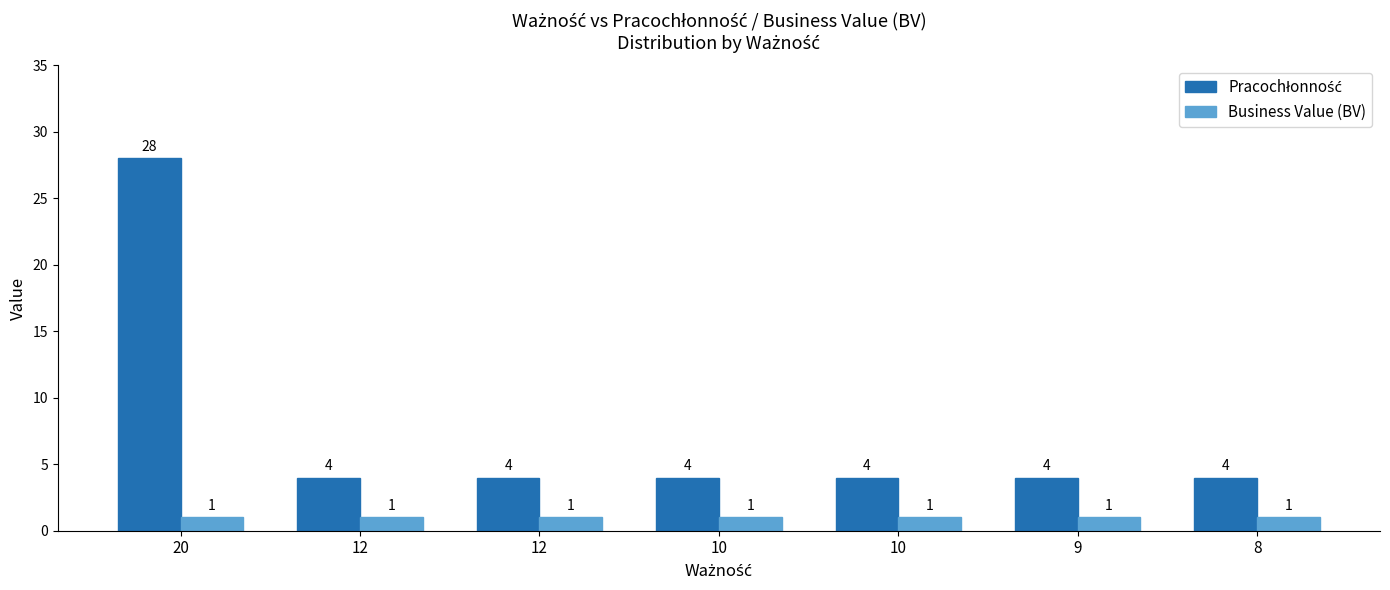

Reading left to right, list all the values displayed in this chart.

Pracochłonność: 28	4	4	4	4	4	4
Business Value (BV): 1	1	1	1	1	1	1